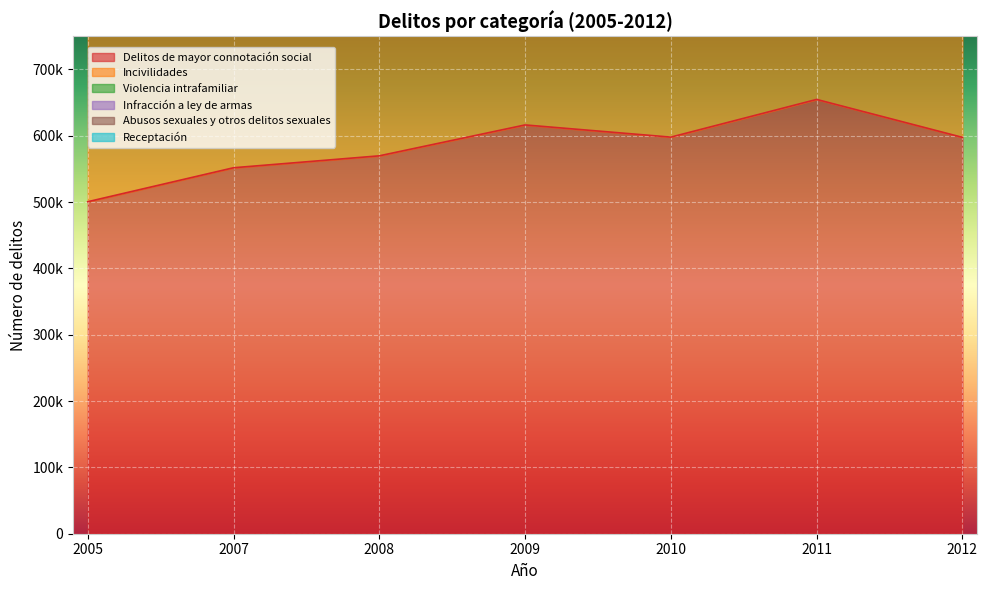

What is the minimum value shown in the chart?

500579